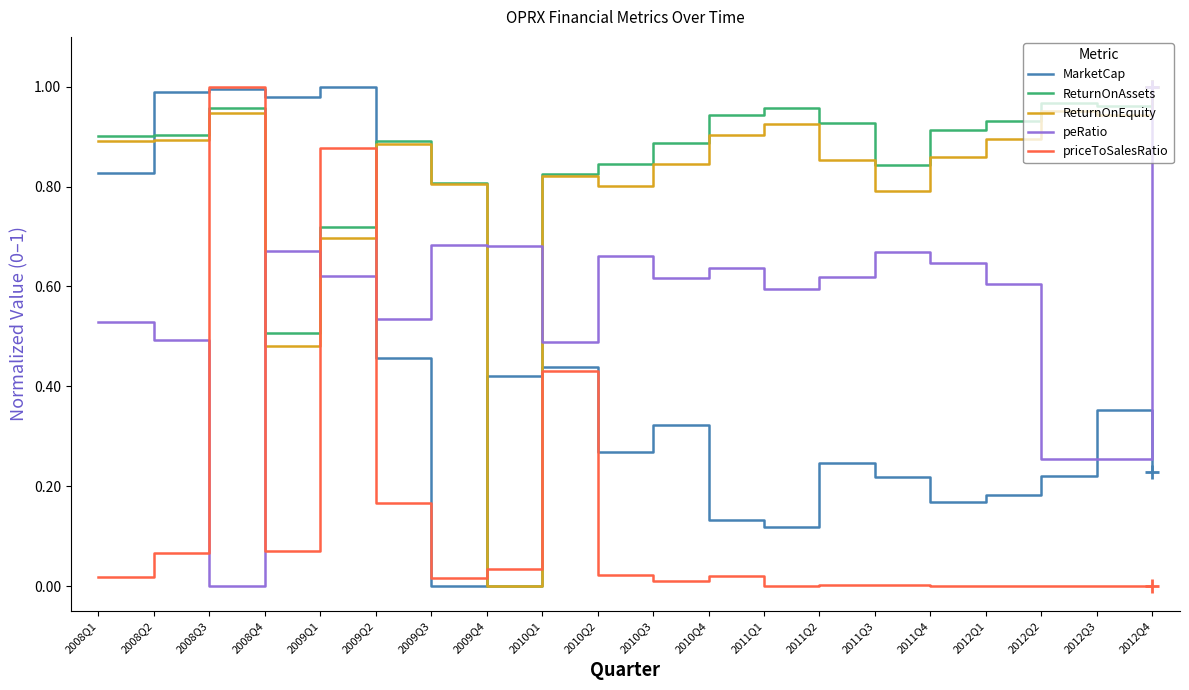

Is it true that ReturnOnEquity equals 0.9 at 2011Q1?

True